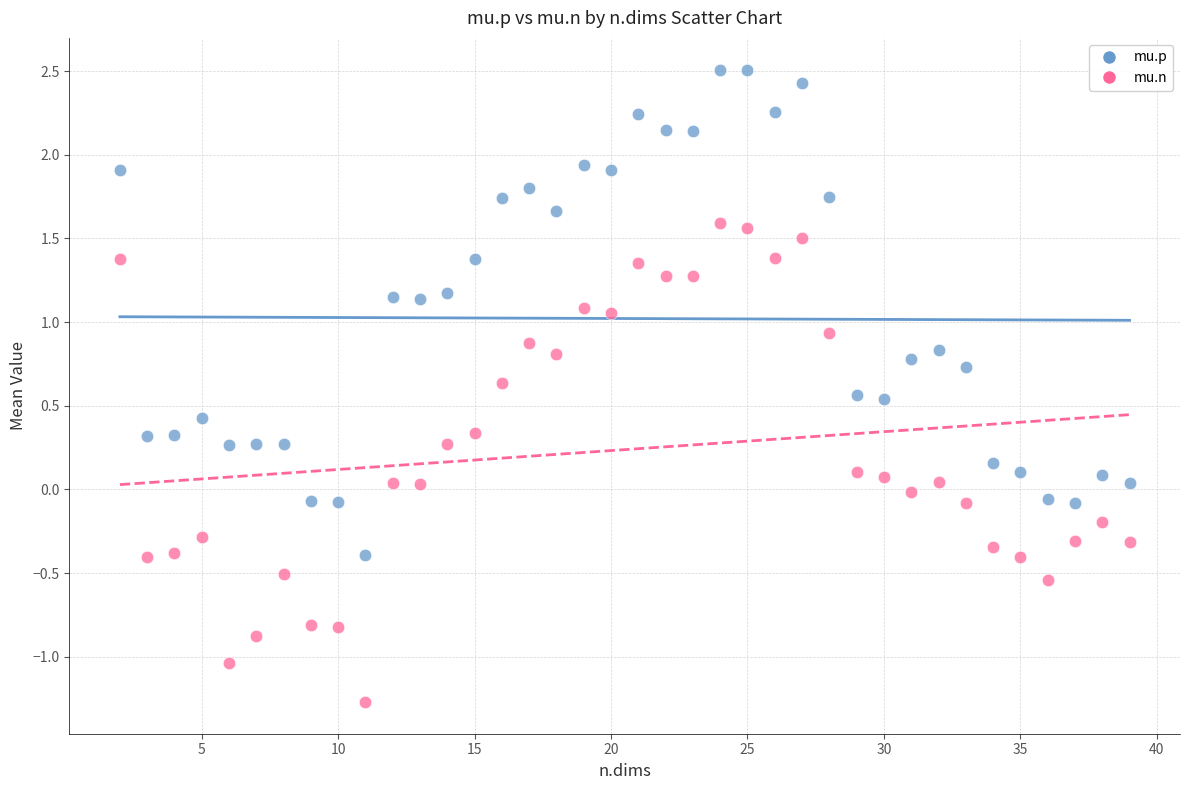

What are all the series names shown in the legend?

mu.p, mu.n